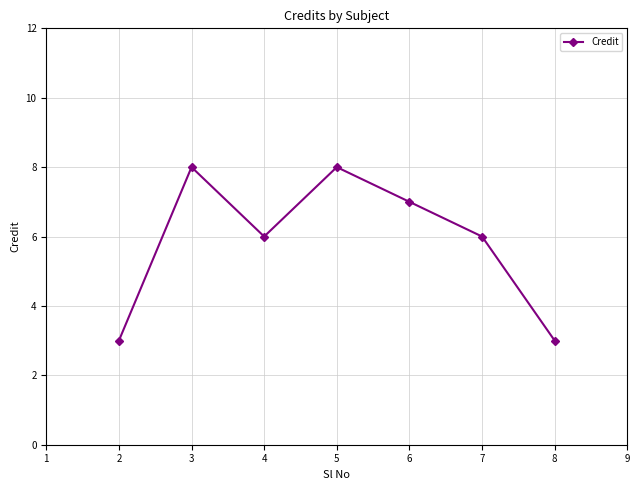

Is it true that the value at 7 is 6?

True